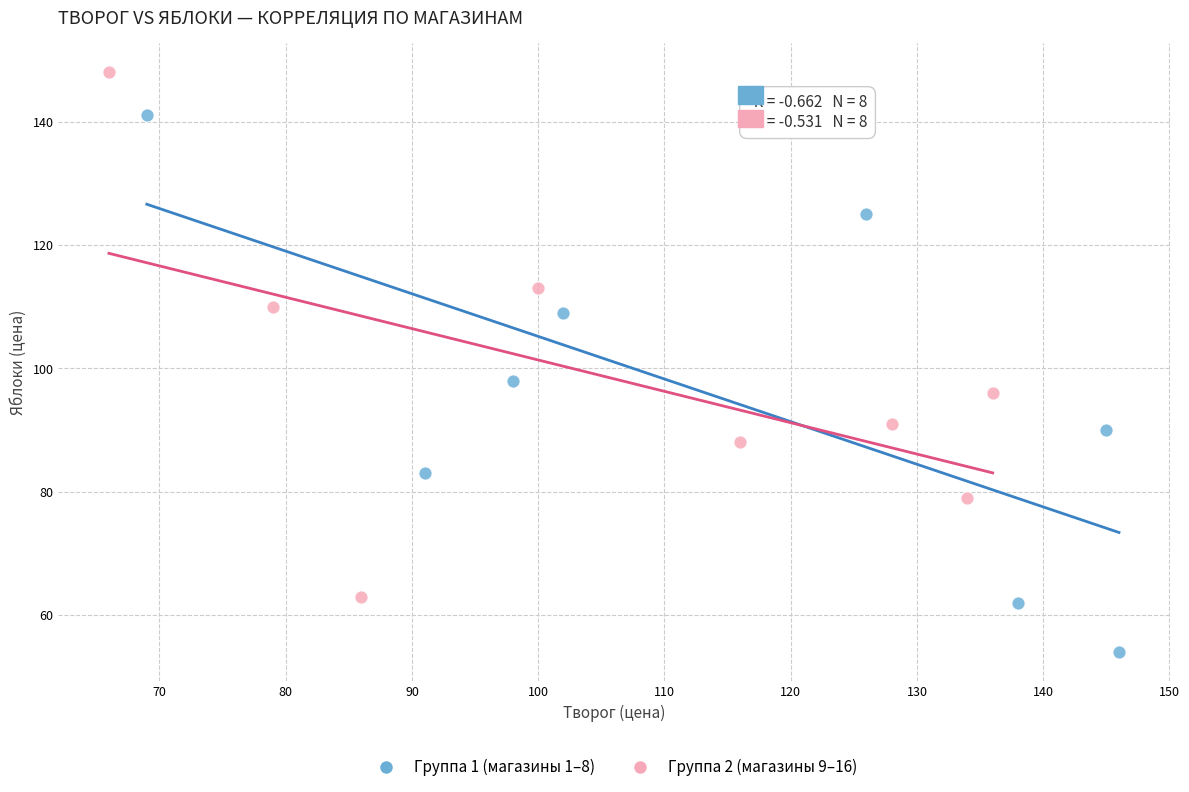

What are all the series names shown in the legend?

Группа 1 (магазины 1–8), Группа 2 (магазины 9–16)